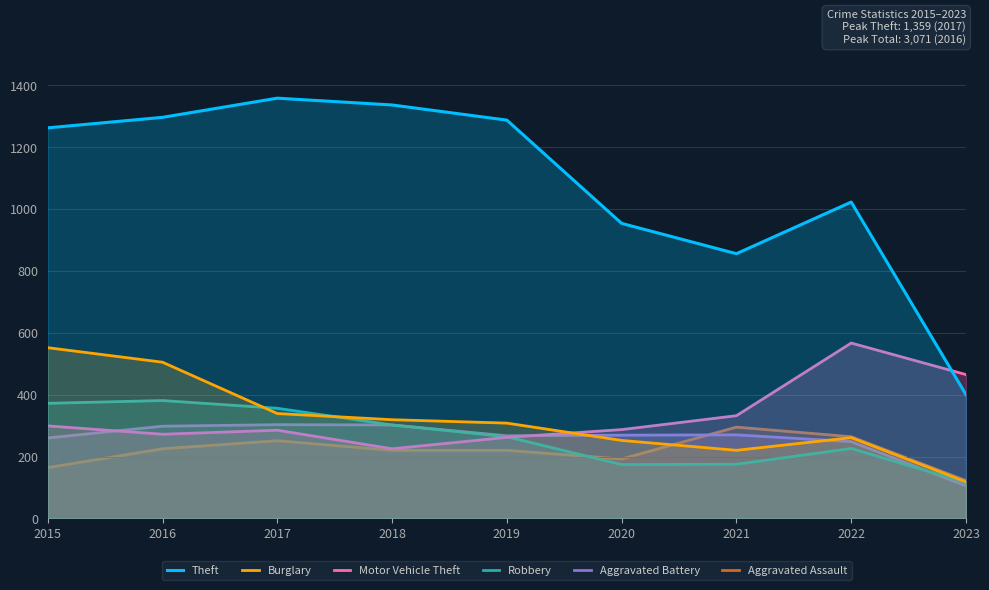

At which category is the sum across all series the highest?

2016